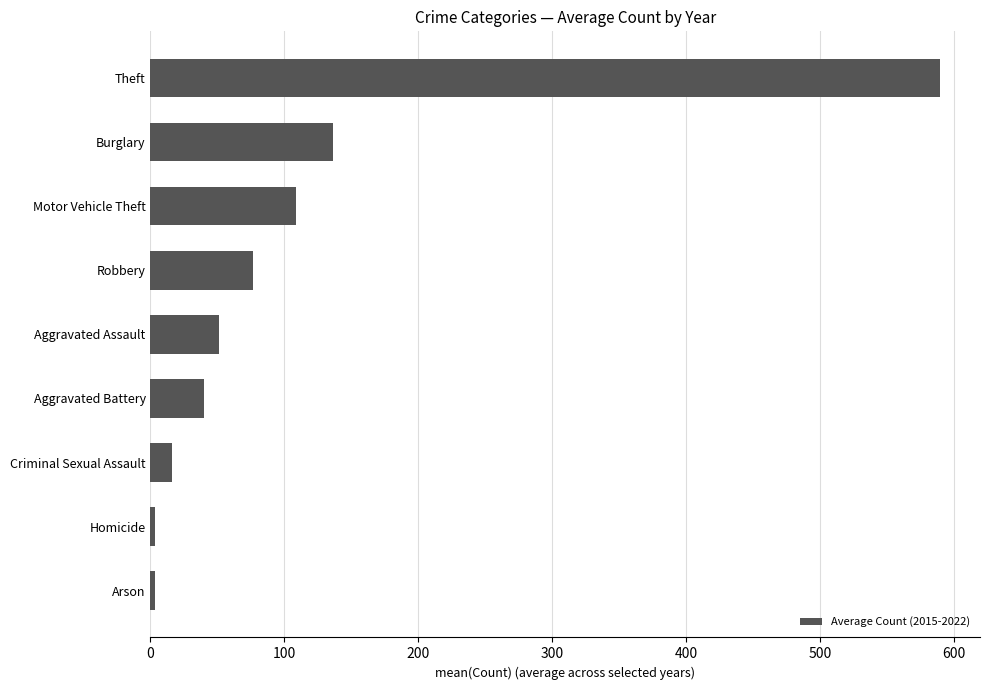

What value does the data have at Criminal Sexual Assault?

15.8